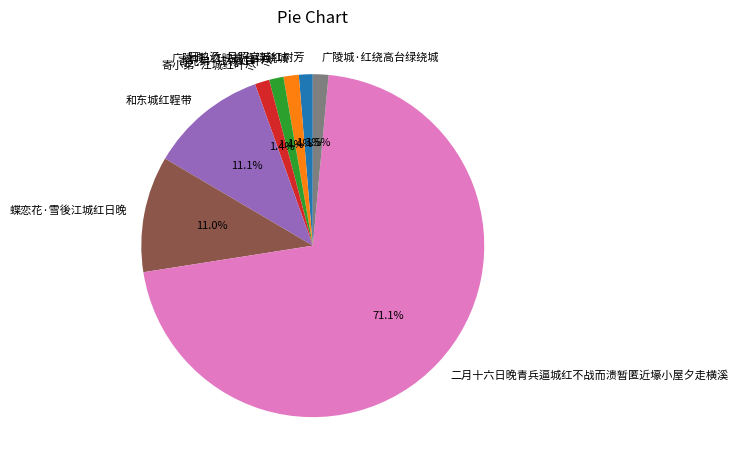

Approximately how many times larger is the value at 阿鸨汤·月照宫城红树芳 compared to 广陵城·红绕高台绿绕城?

0.9